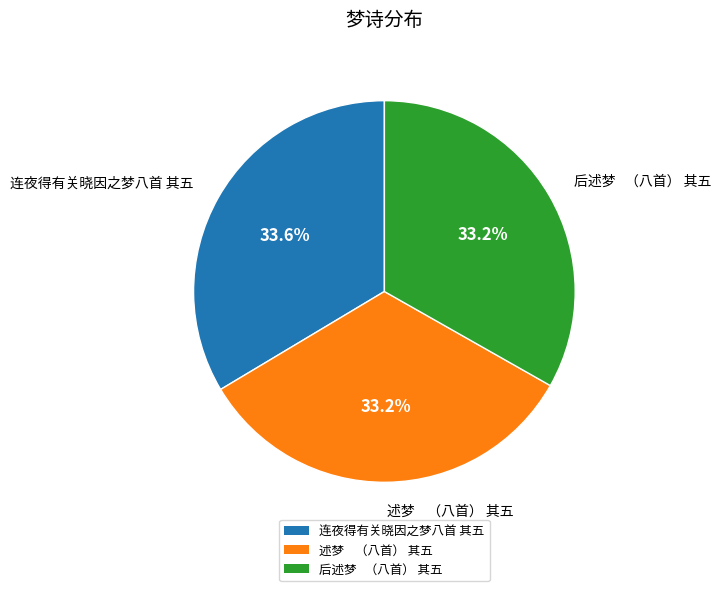

How much of the chart is everything except 连夜得有关晓因之梦八首 其五?

66.4%